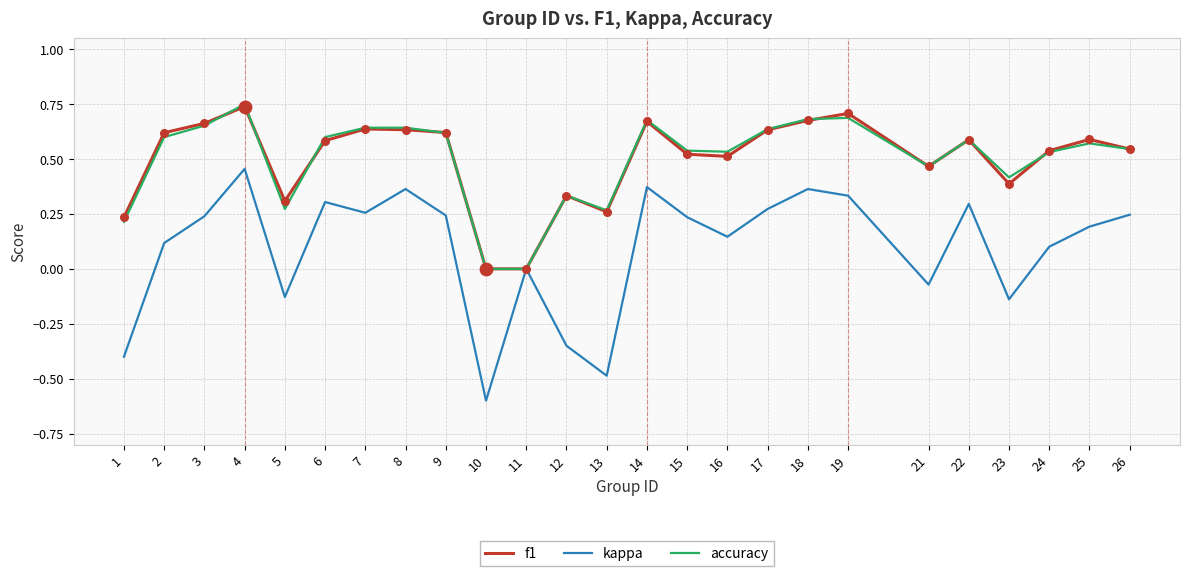

Which series has the largest range (max minus min)?

kappa